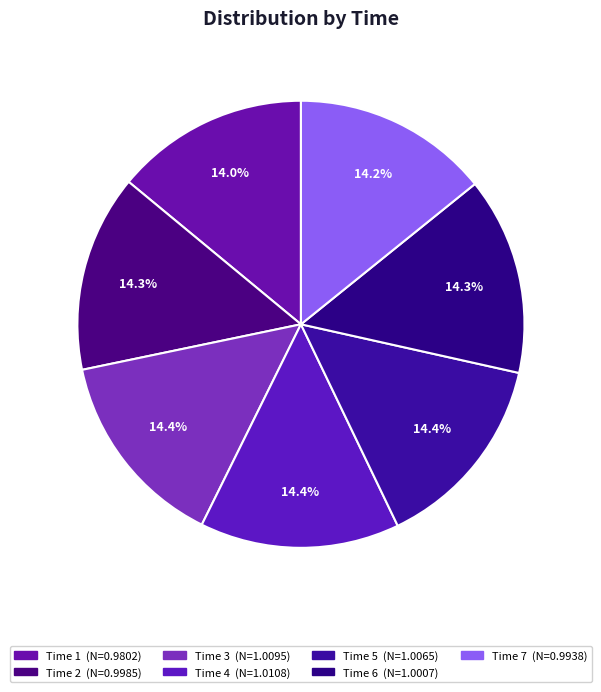

How many segments does this pie chart have?

7